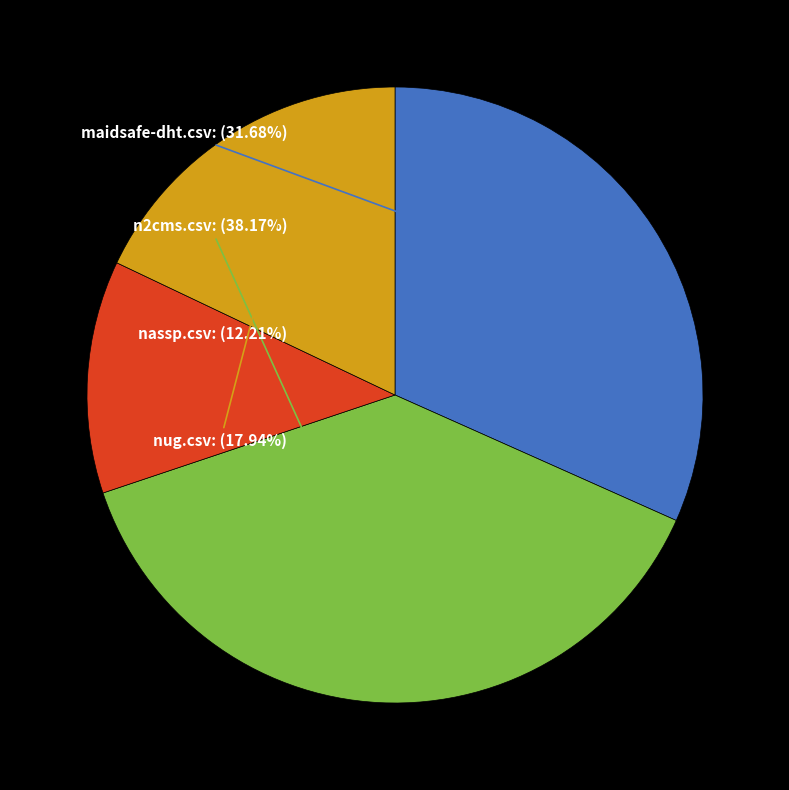

The n2cms.csv slice represents 38% of the pie. True or false?

True